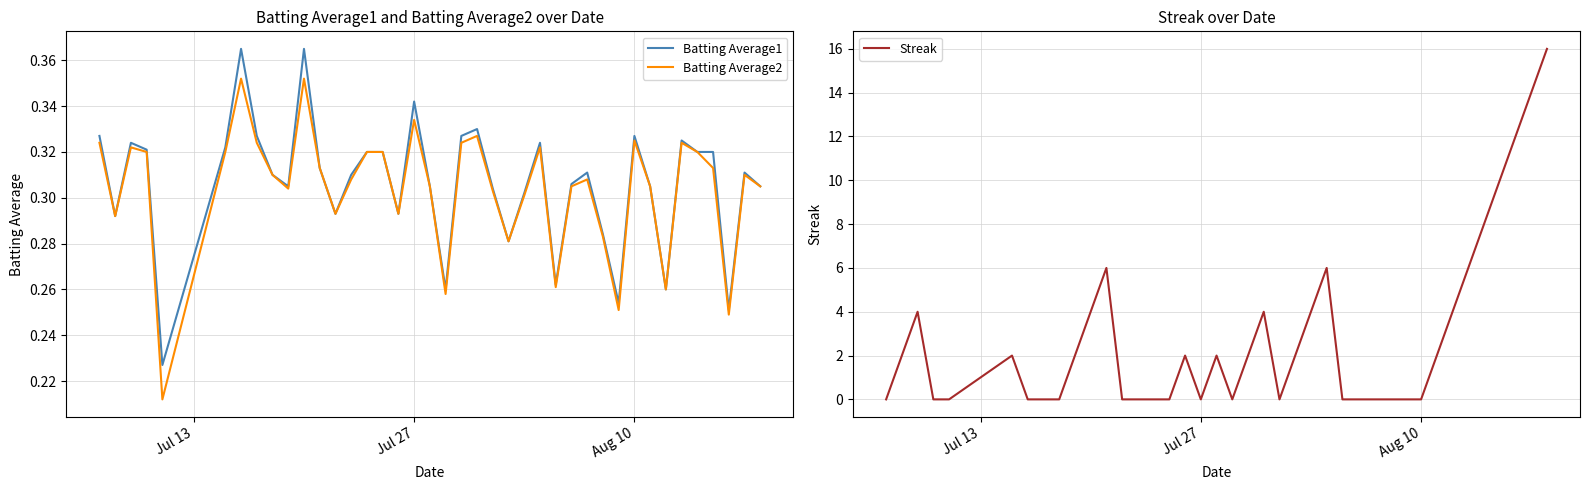

What is the total value across all series at Aug 10?

0.7